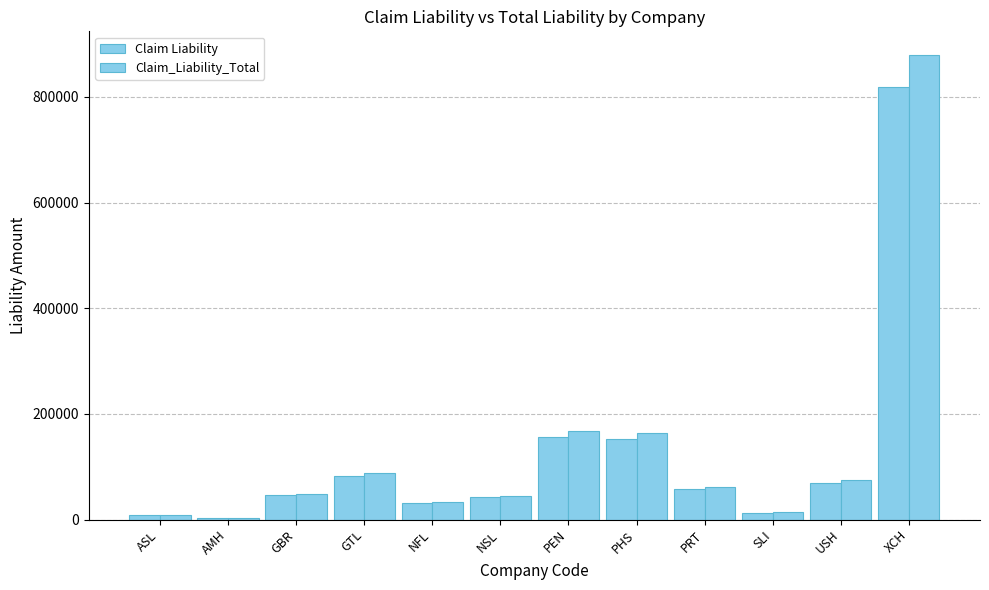

What is the value of the Claim_Liability_Total bar at the 1st from the left?

8631.7